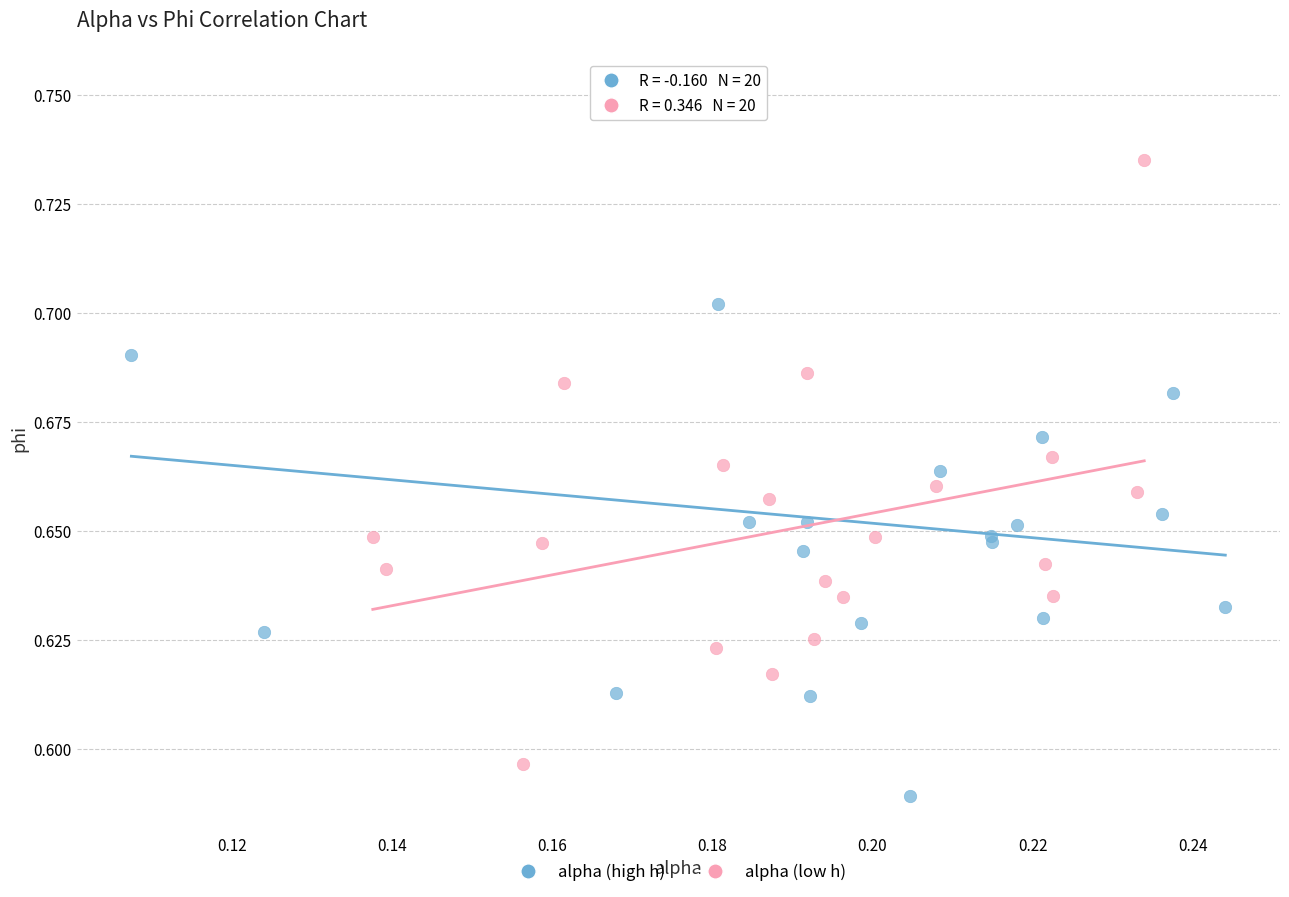

Which series reaches the maximum Y coordinate?

alpha (high h)